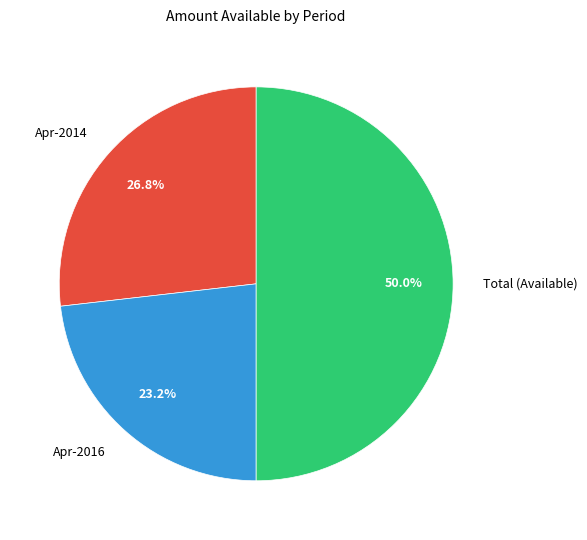

The Apr-2014 slice represents 27% of the pie. True or false?

True